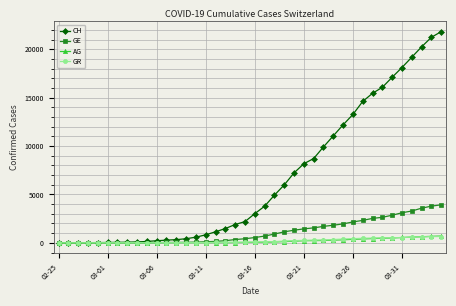

What is the maximum value for GE?

3928